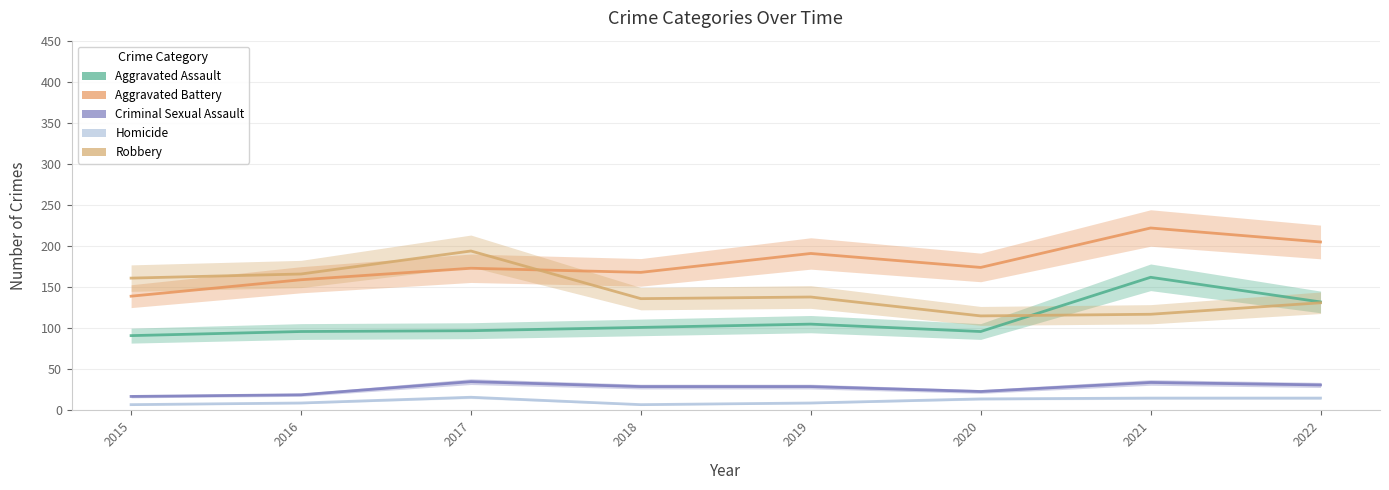

What is the difference between the Criminal Sexual Assault values at 2020 and 2017?

12